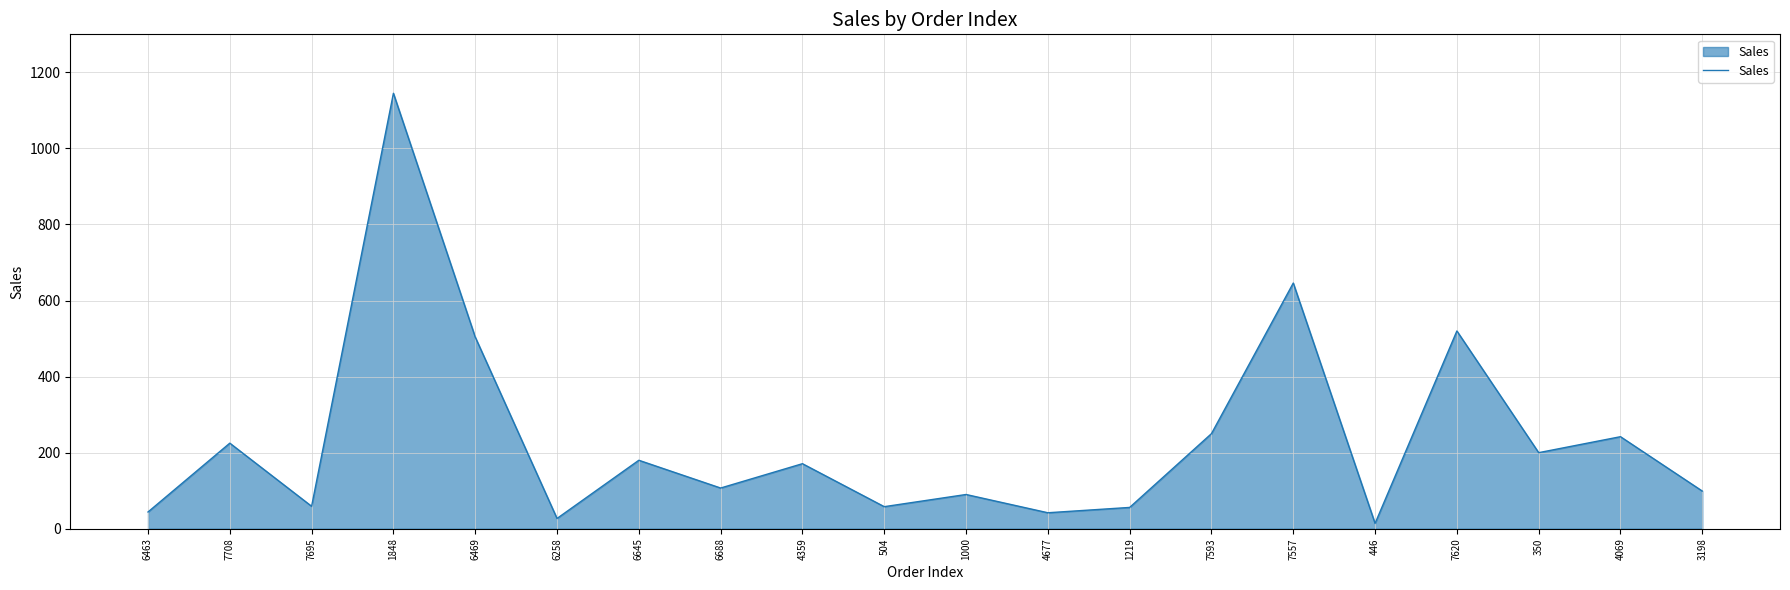

Which has a higher value, 3198 or 6469?

6469